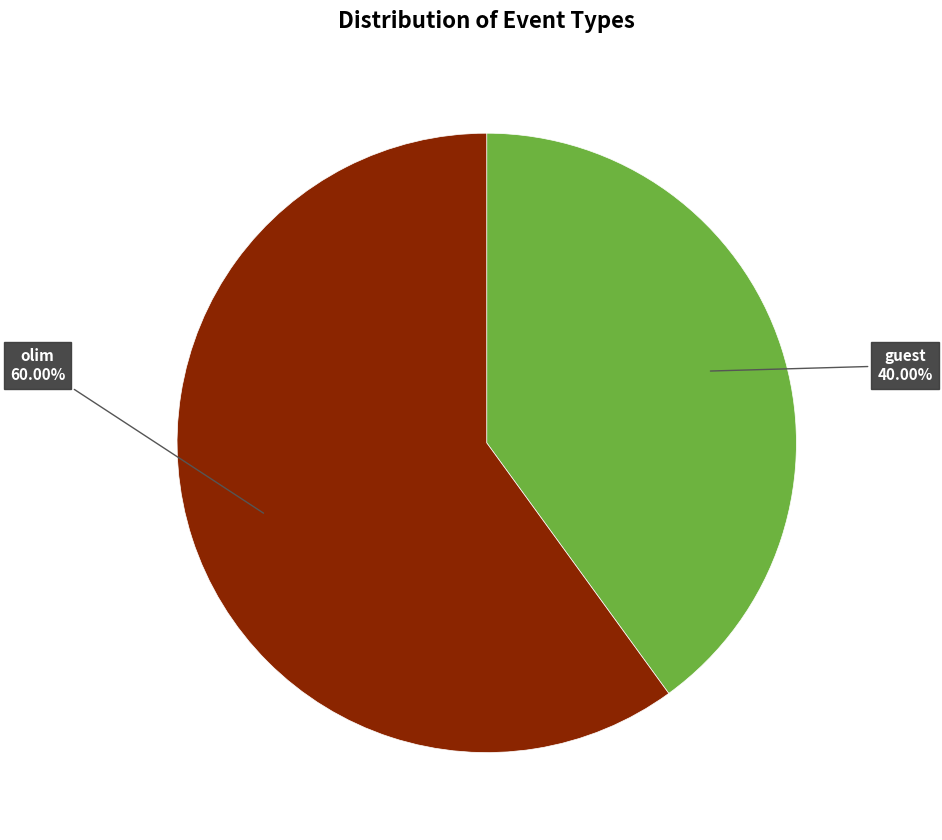

Is there a majority slice in this chart?

Yes